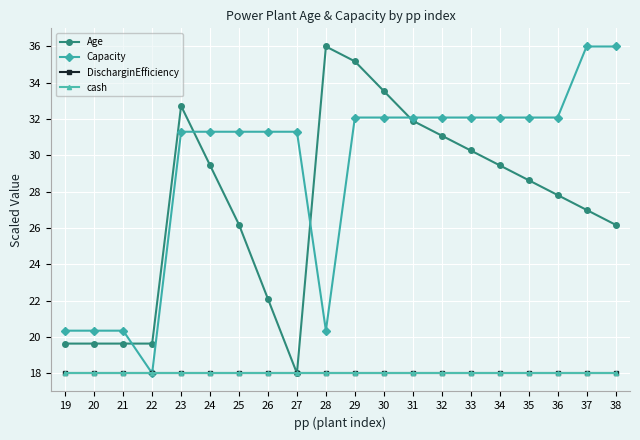

What is the total value across all series at 21?

76.0